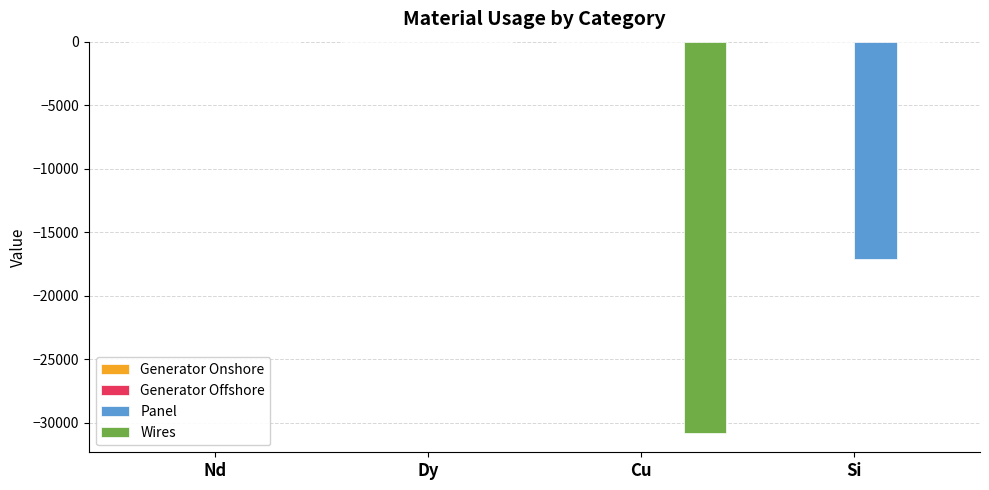

The Wires series shows -30794.5 at Cu. True or false?

True